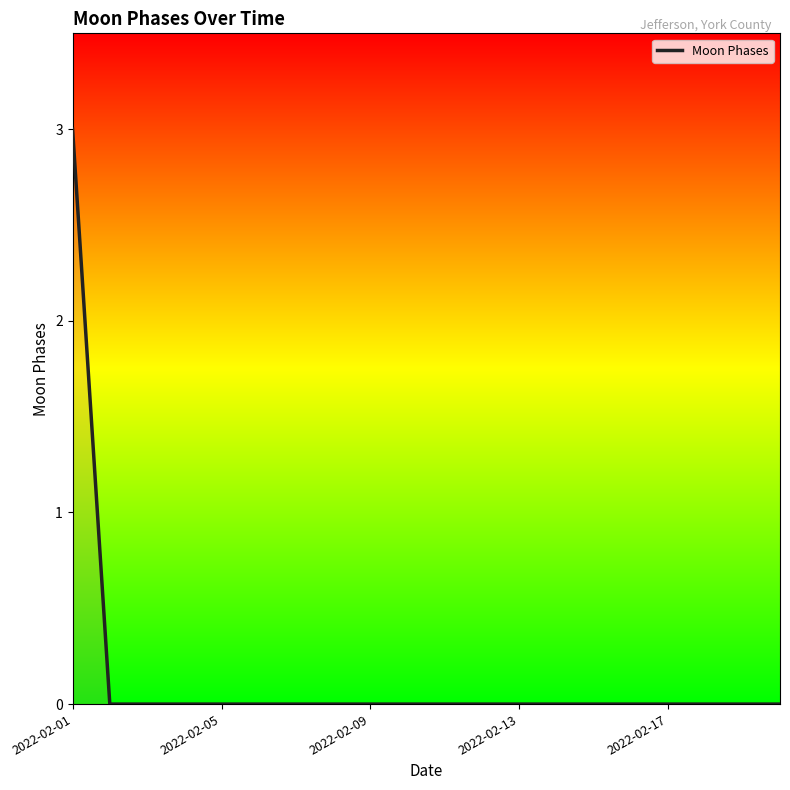

What is the greatest value displayed?

3